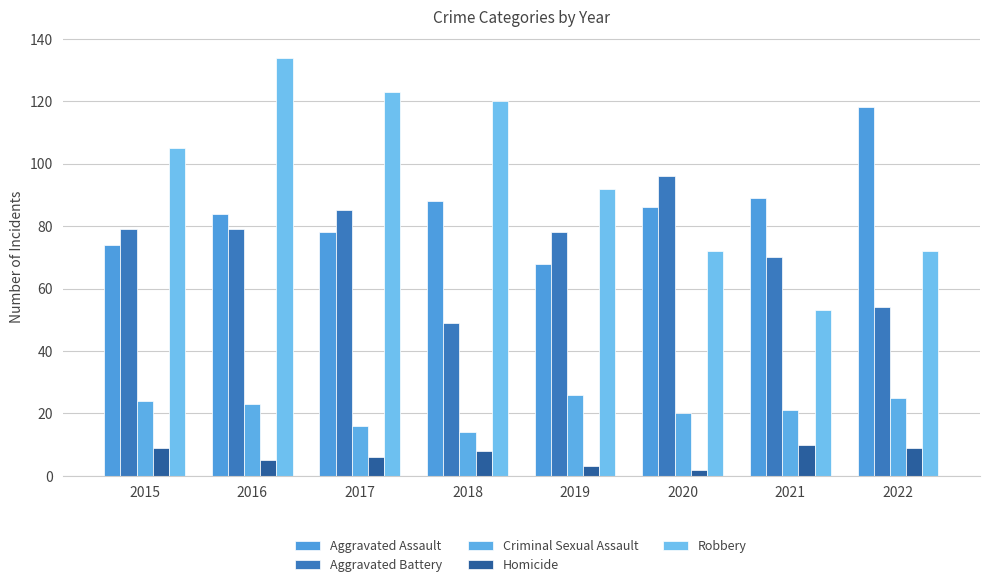

How many values in the Criminal Sexual Assault series are below 23?

4